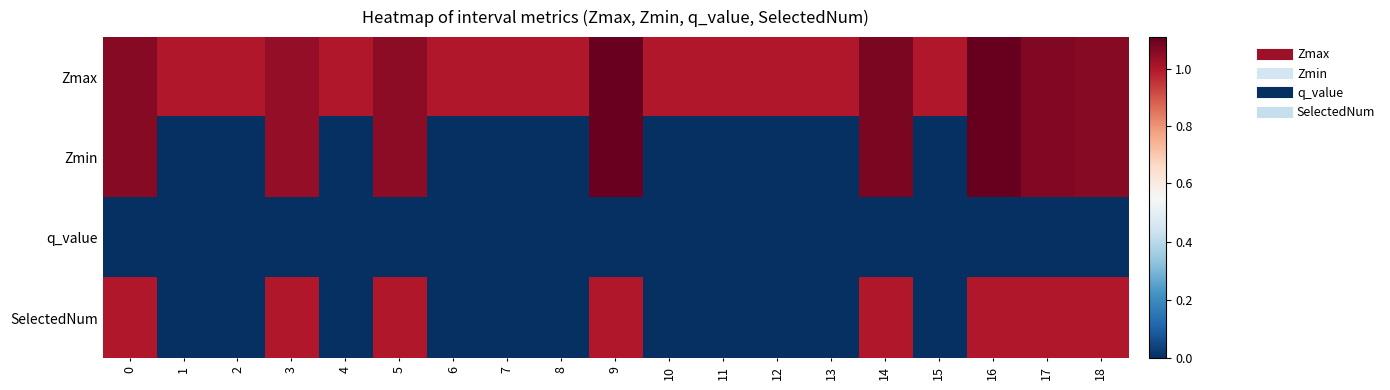

Which series has the largest range (max minus min)?

Zmin